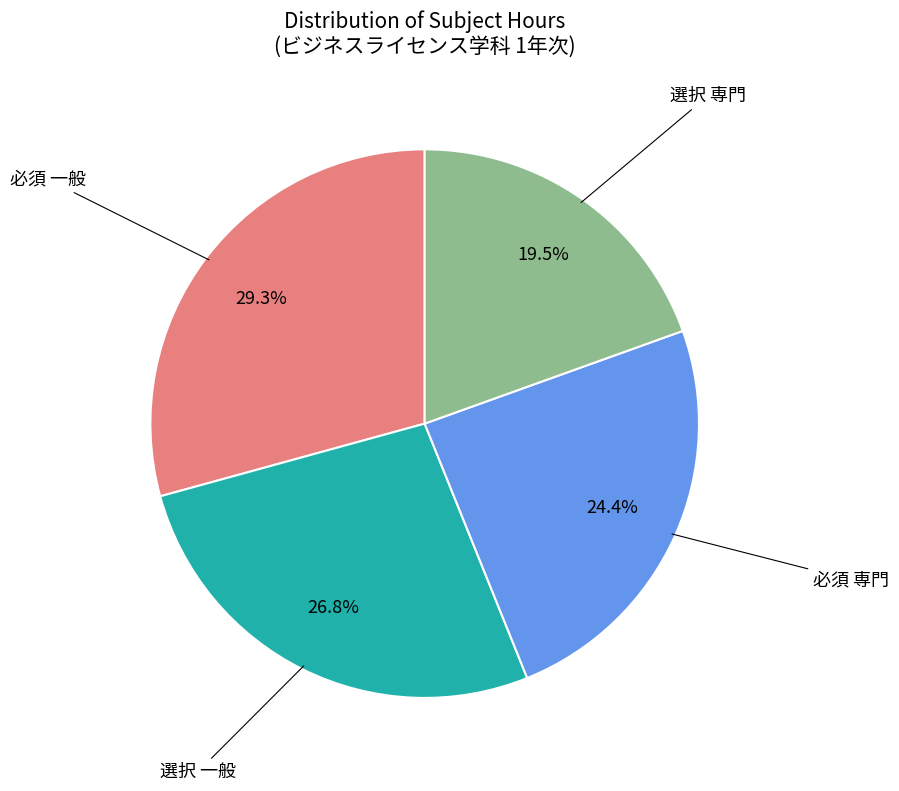

Is there a majority slice in this chart?

No